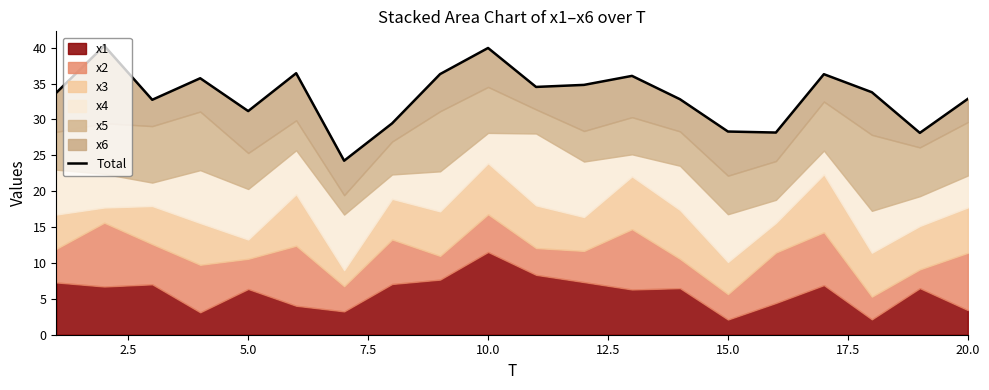

Reading left to right, transcribe all the data shown in this chart.

33.7	40.3	32.7	35.7	31.2	36.4	24.2	29.4	36.3	39.9	34.5	34.8	36.1	32.8	28.3	28.2	36.3	33.8	28.1	32.9